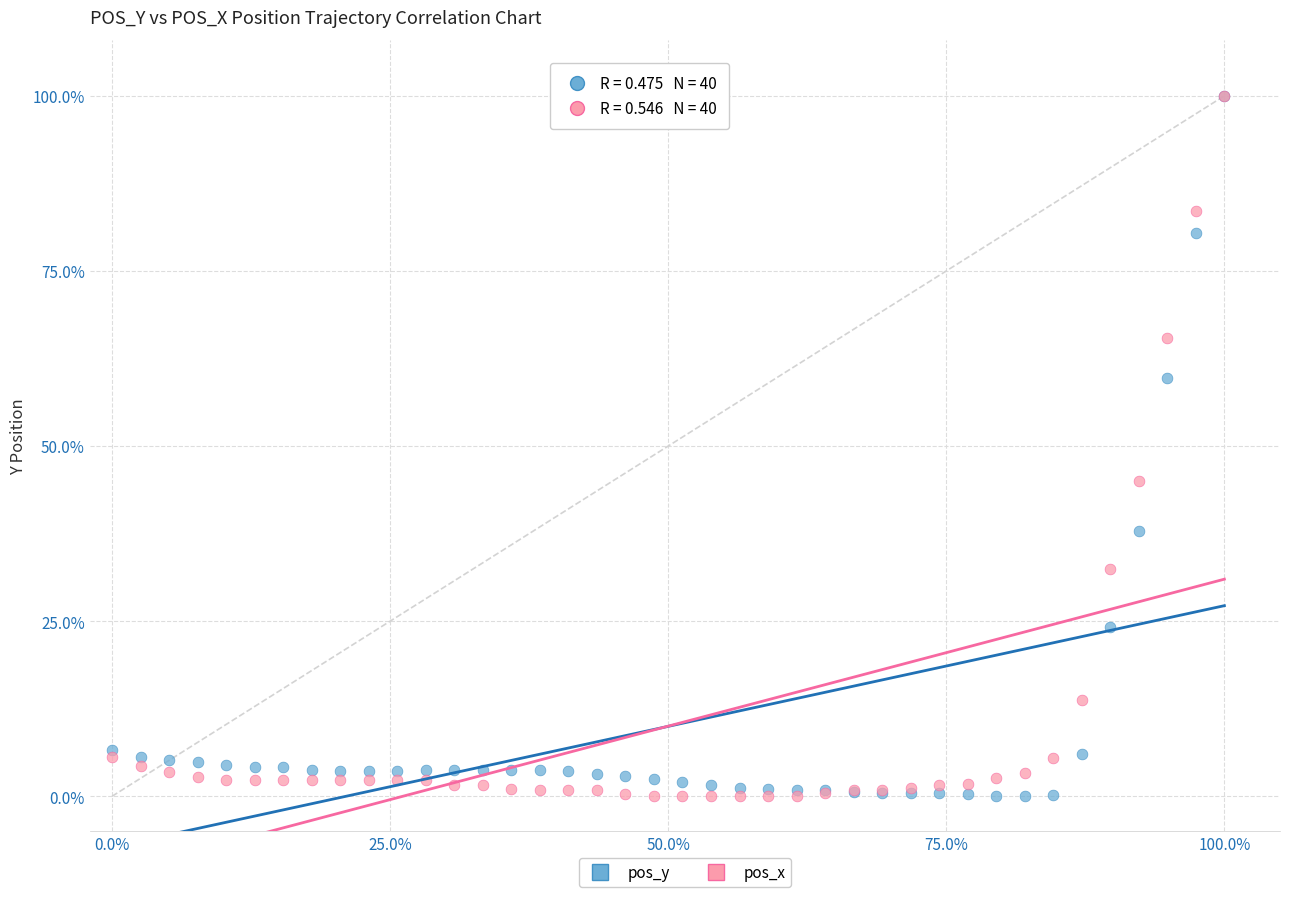

What are all the series names shown in the legend?

pos_y, pos_x